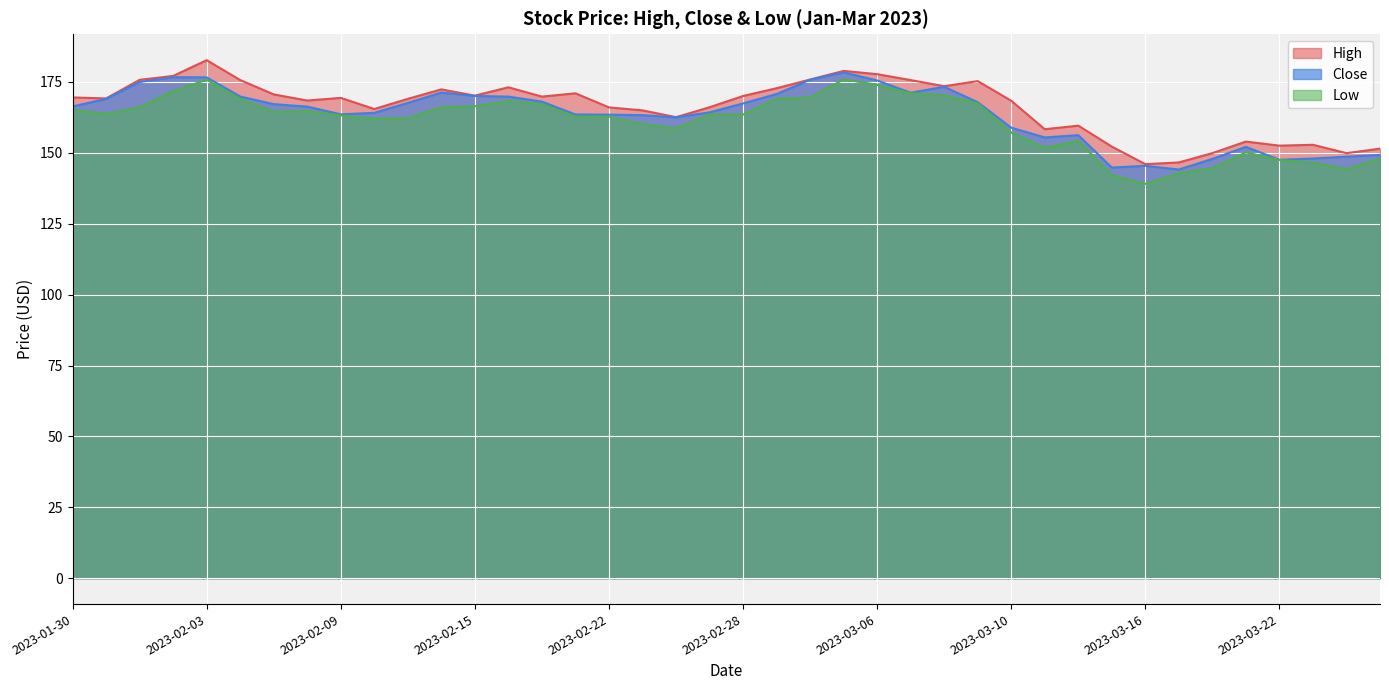

True or false: Low and High intersect in this chart.

False